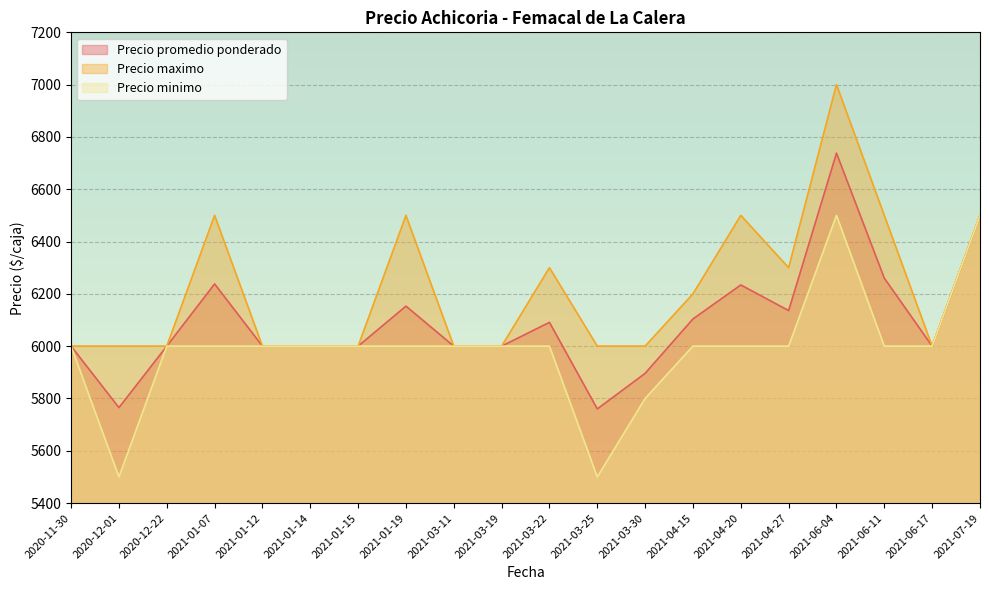

What is the spread (max minus min) of values at 2021-06-11?

500